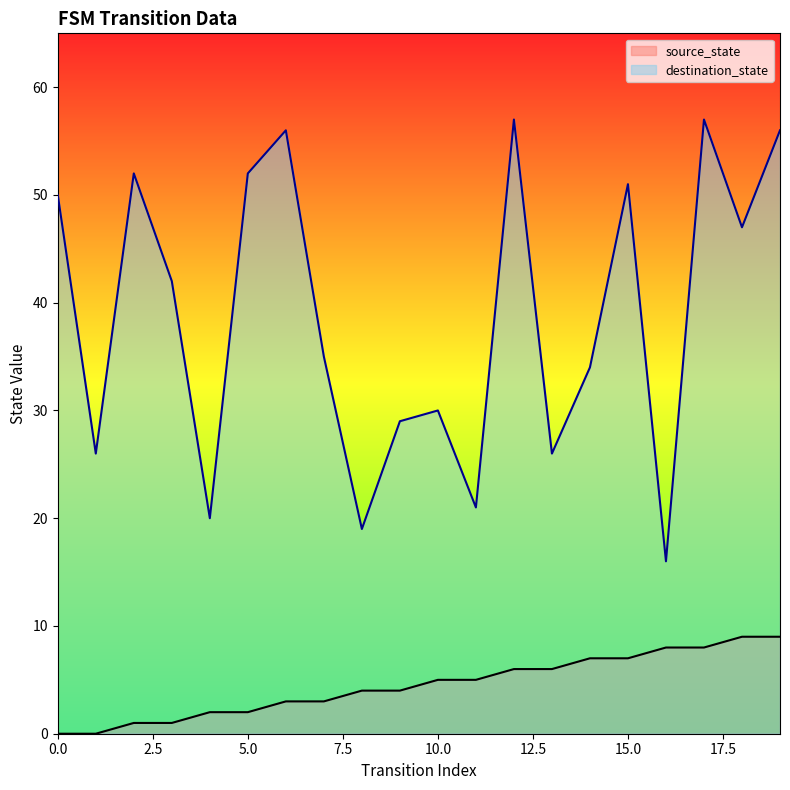

Reading right to left, extract all data points from this chart.

source_state: 9	9	8	8	7	7	6	6	5	5	4	4	3	3	2	2	1	1	0	0
destination_state: 56	47	57	16	51	34	26	57	21	30	29	19	35	56	52	20	42	52	26	50